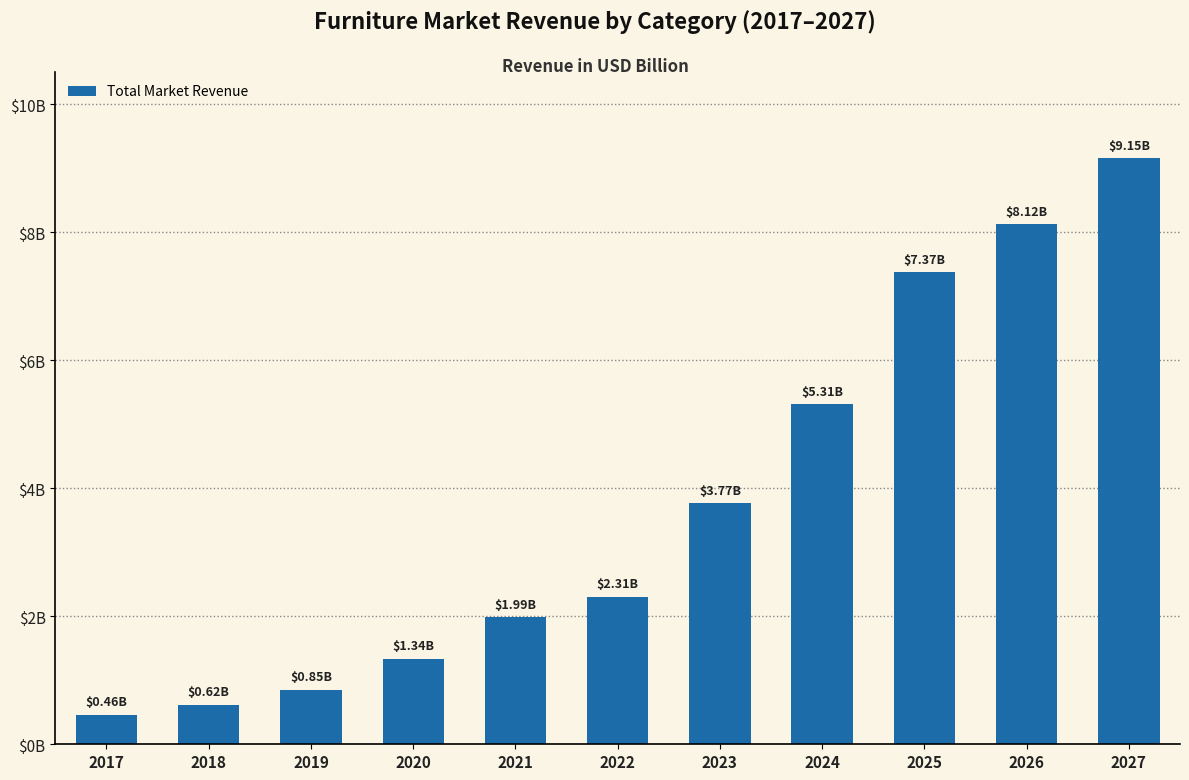

List the labels in order of value, largest first.

2027, 2026, 2025, 2024, 2023, 2022, 2021, 2020, 2019, 2018, 2017